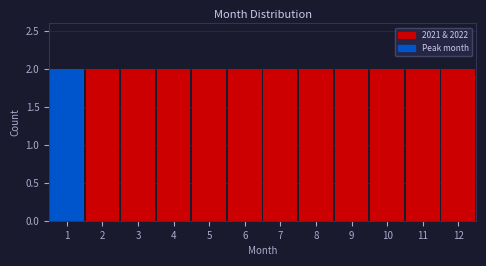

Reading left to right, list every bar in this chart as the range it spans on the x-axis followed by its height. The values are not printed on the chart, so give them approximately, as read against the axis.

0.5 to 1.5: 2
1.5 to 2.5: 2
2.5 to 3.5: 2
3.5 to 4.5: 2
4.5 to 5.5: 2
5.5 to 6.5: 2
6.5 to 7.5: 2
7.5 to 8.5: 2
8.5 to 9.5: 2
9.5 to 10.5: 2
10.5 to 11.5: 2
11.5 to 12.5: 2